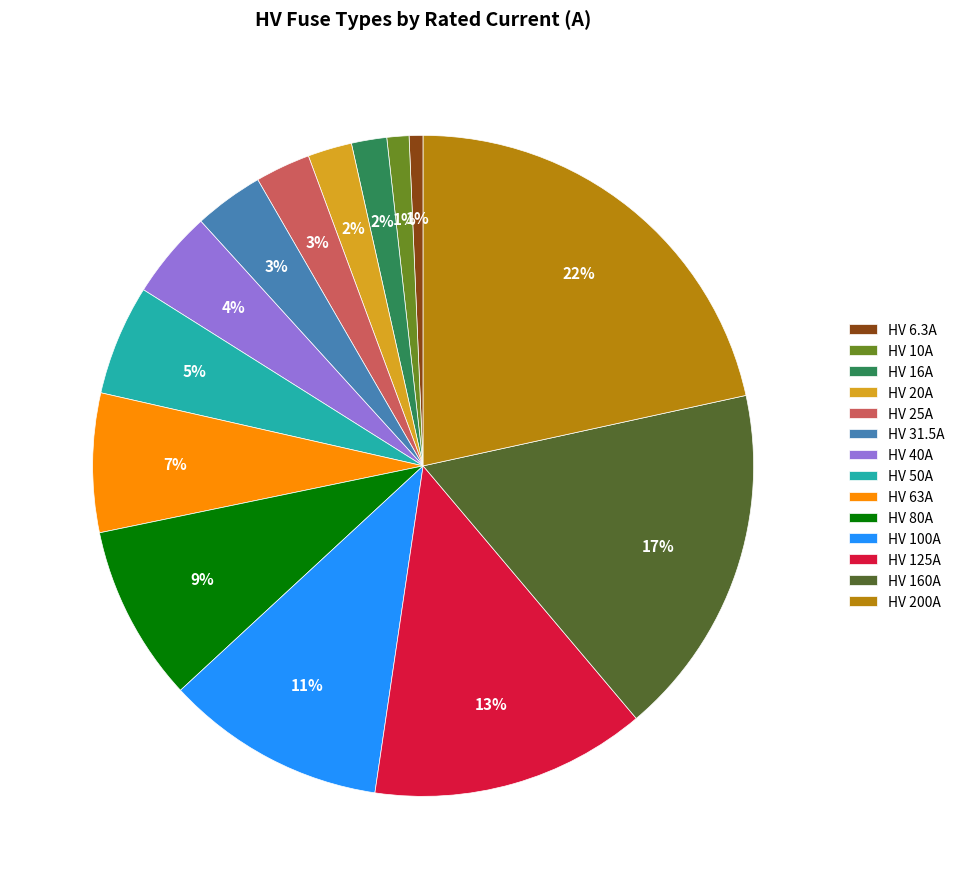

What is the largest slice in the pie chart?

HV 200A